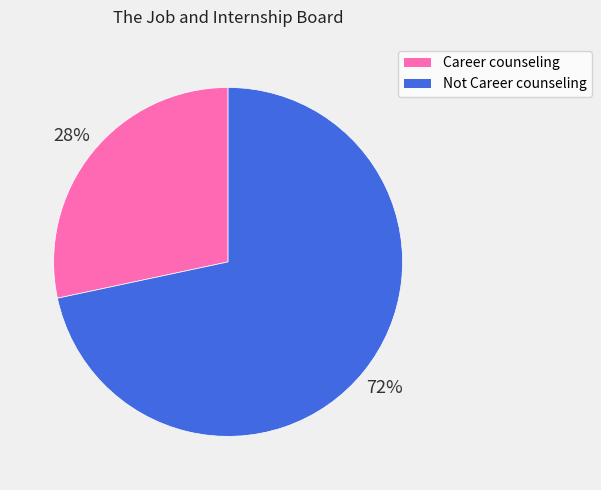

Which category has the biggest portion of the pie?

Not Career counseling